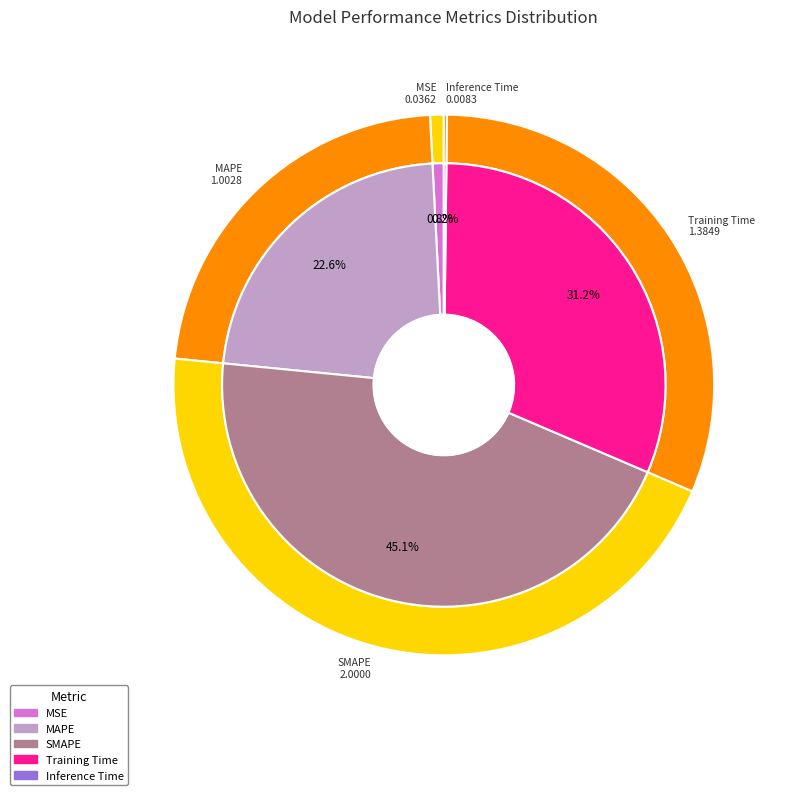

Is it true that SMAPE is 45% of the pie?

True